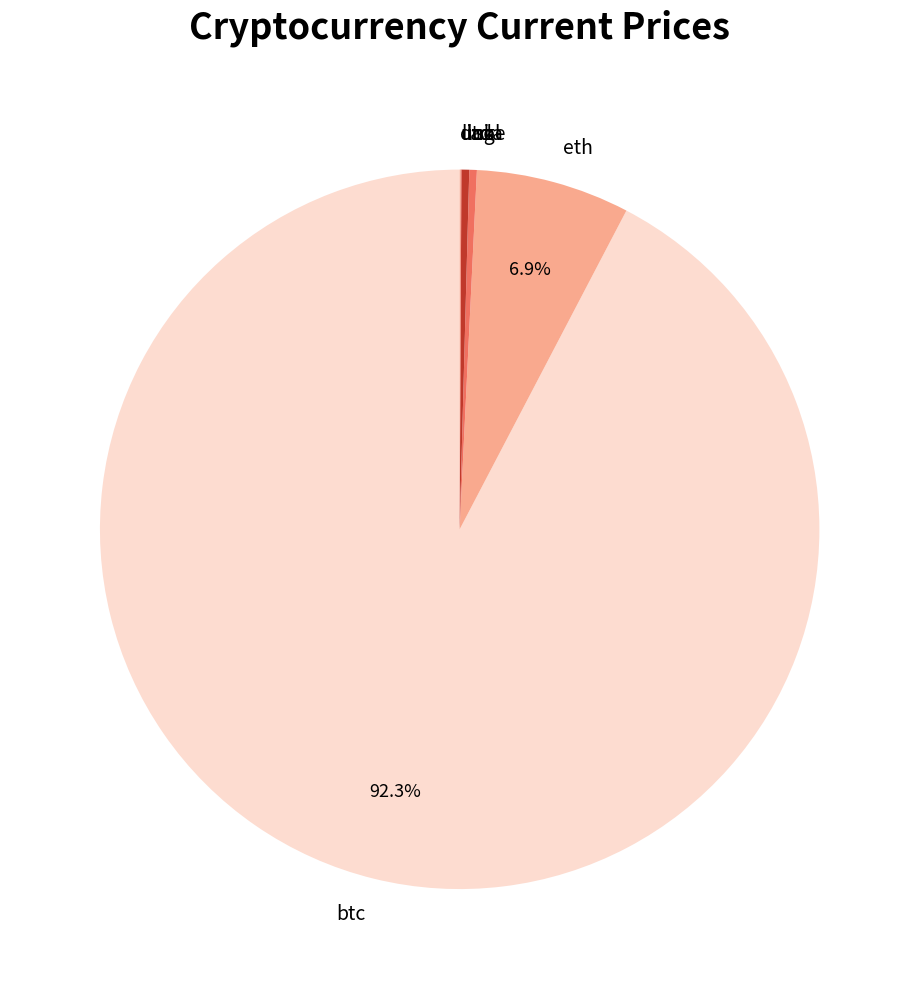

Is it true that ltc is 12% of the pie?

False